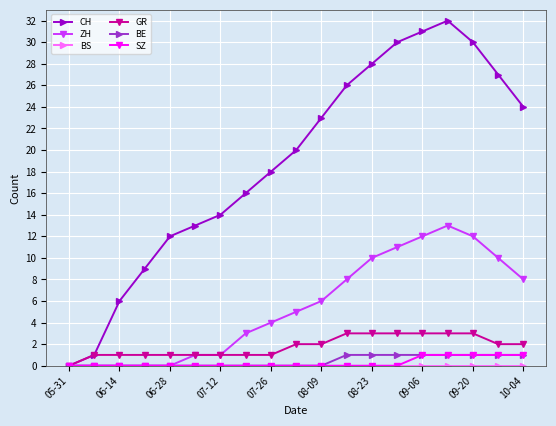

At how many categories does at least one series exceed 7?

16